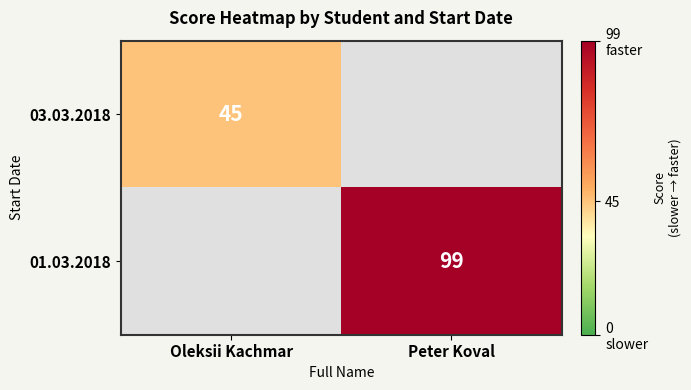

How many categories are shown in the chart?

2